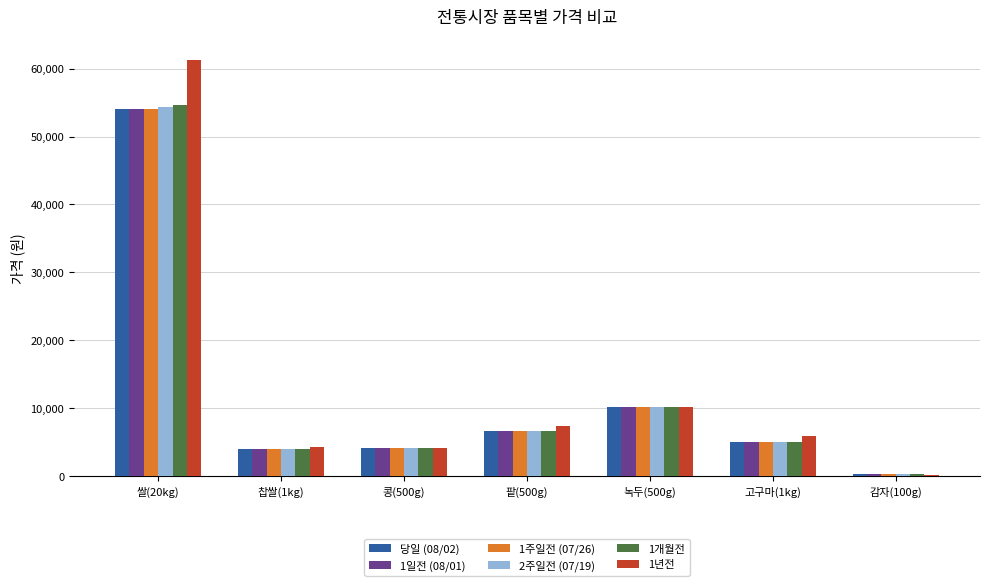

The 1주일전 (07/26) series shows 4023 at 찹쌀(1kg). True or false?

True